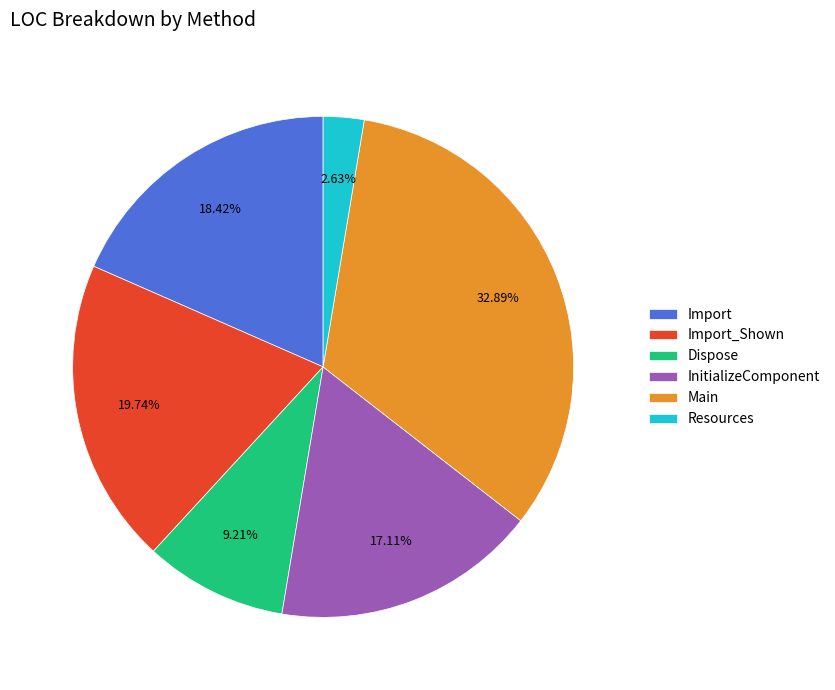

How many segments does this pie chart have?

6